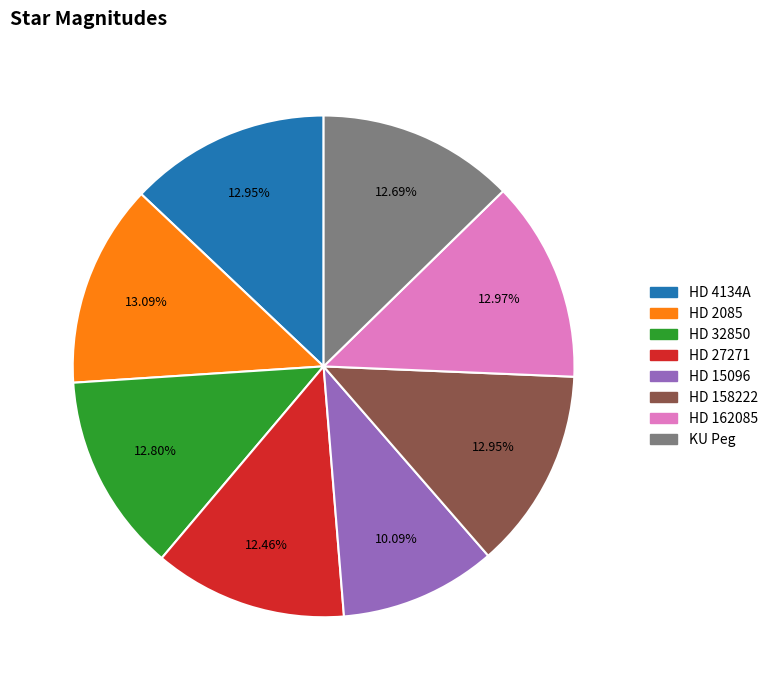

What percentage is the HD 162085 slice, to the nearest percent?

13%